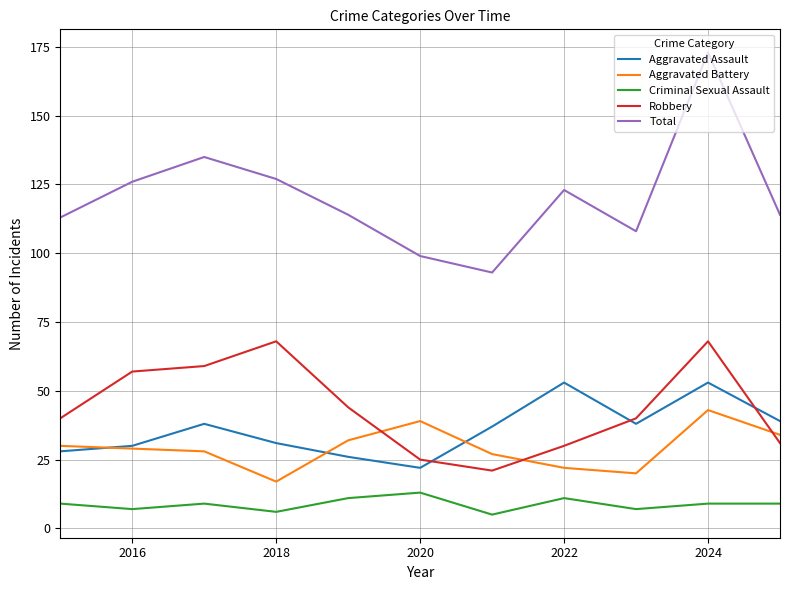

Which series has the largest total across all categories?

Total